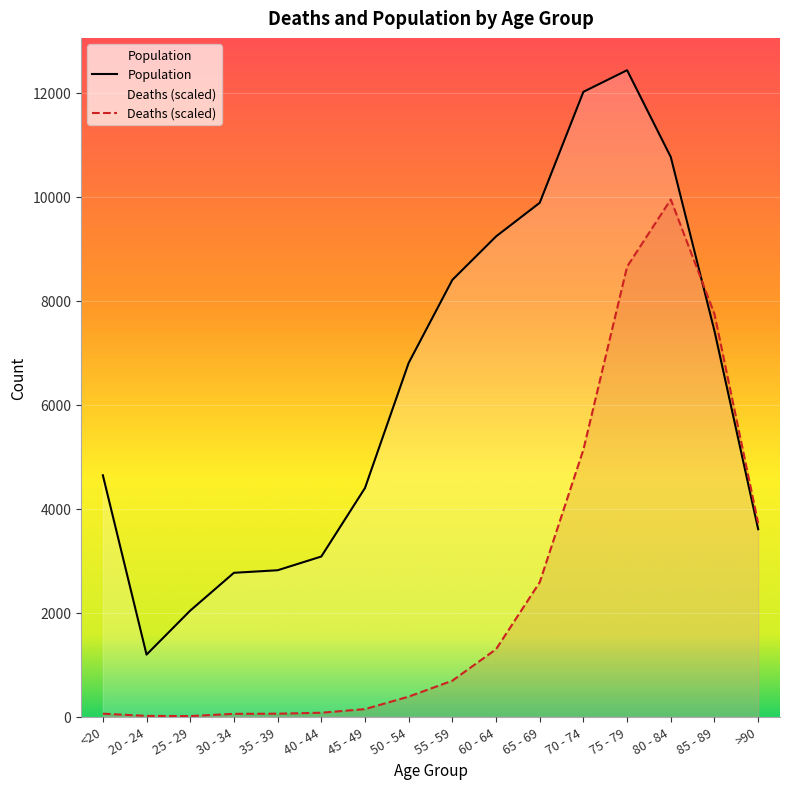

Between which two adjacent categories do Deaths and Population first intersect?

80 - 84 and 85 - 89